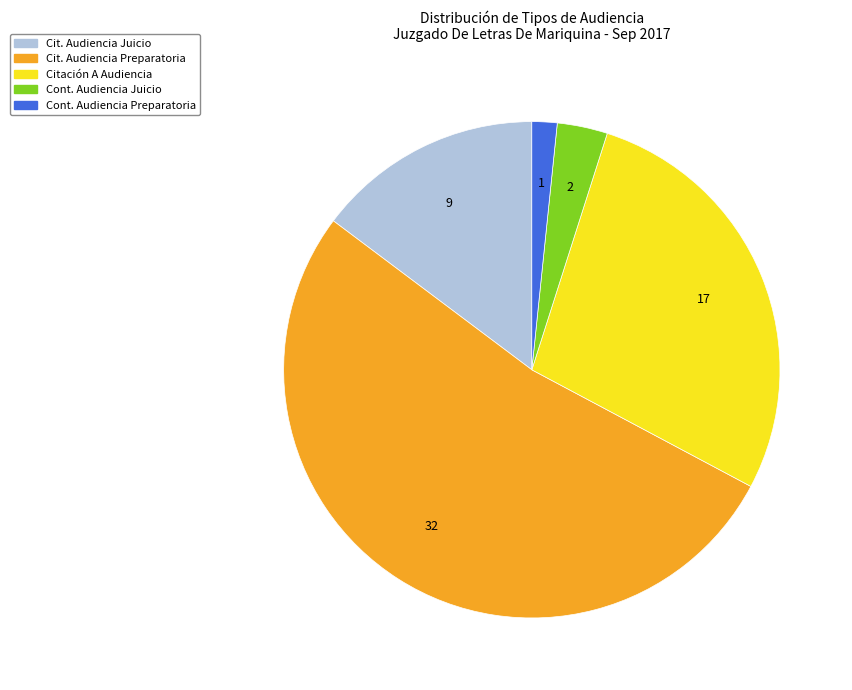

Is there any slice that represents more than half of the pie?

Yes